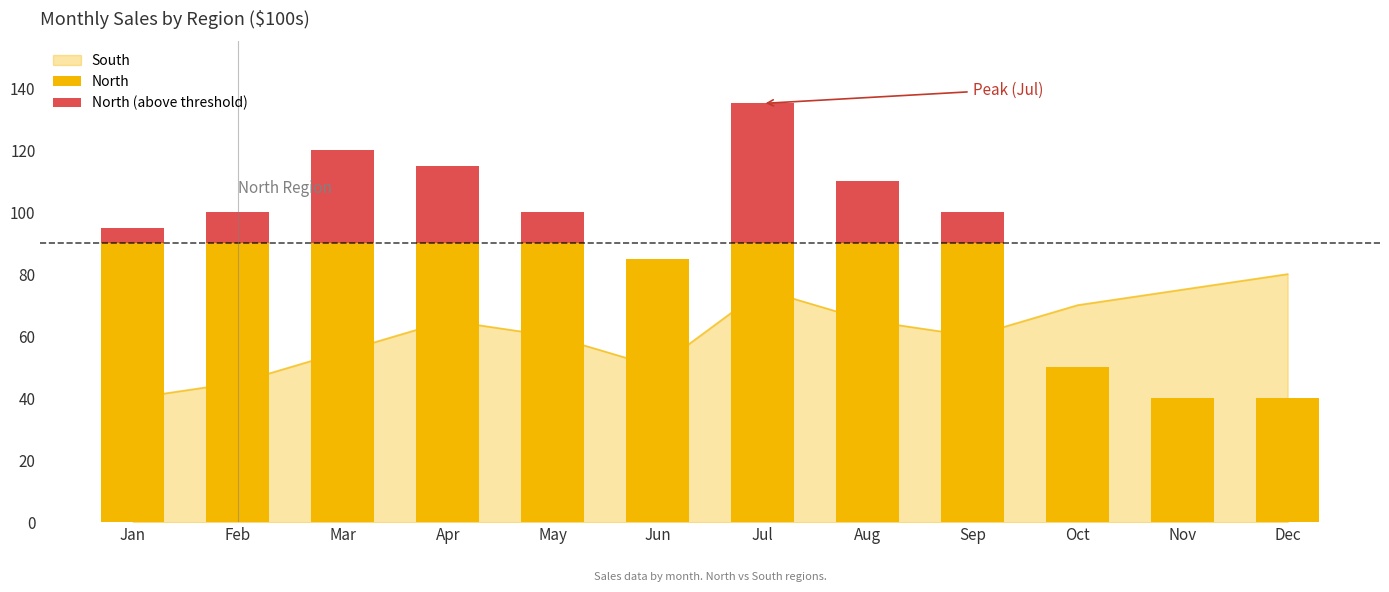

What is the approximate value at Jan?

40